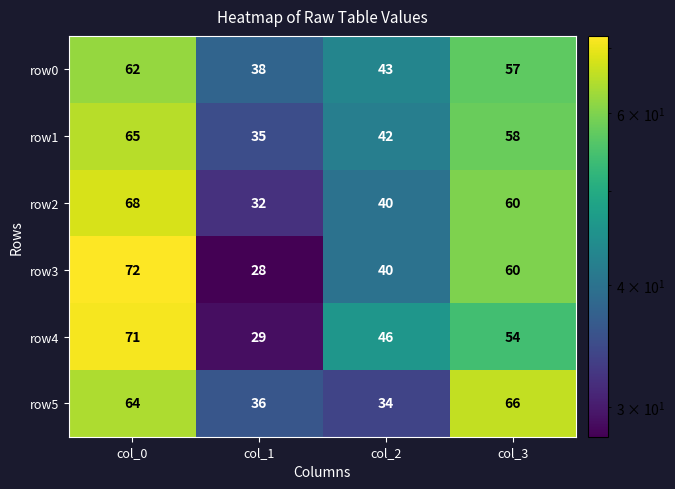

Which series has the largest range (max minus min)?

row3